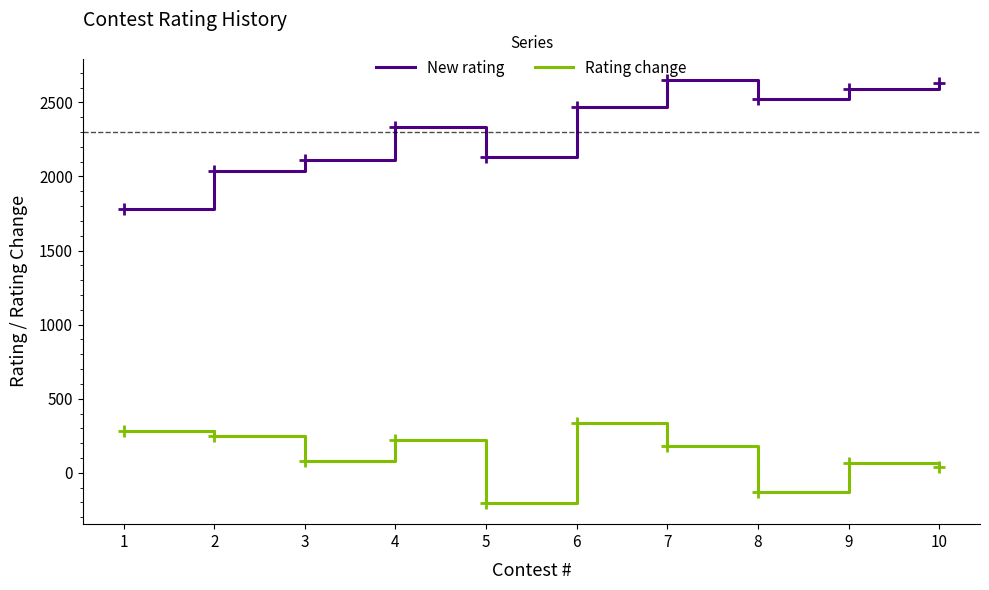

How many series are shown in this chart?

2